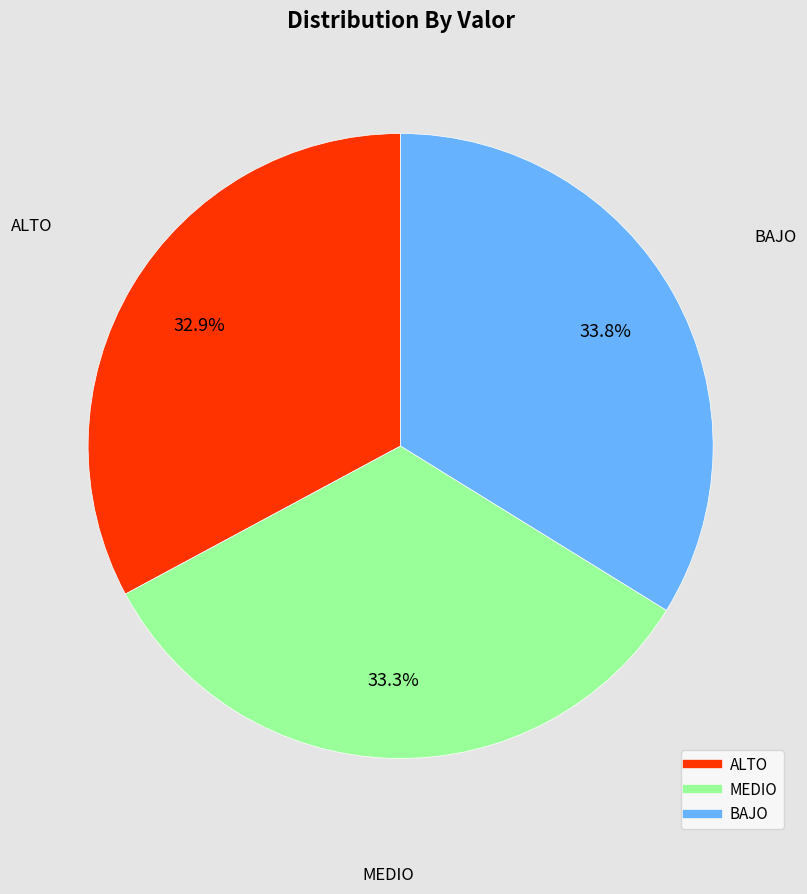

How many segments does this pie chart have?

3